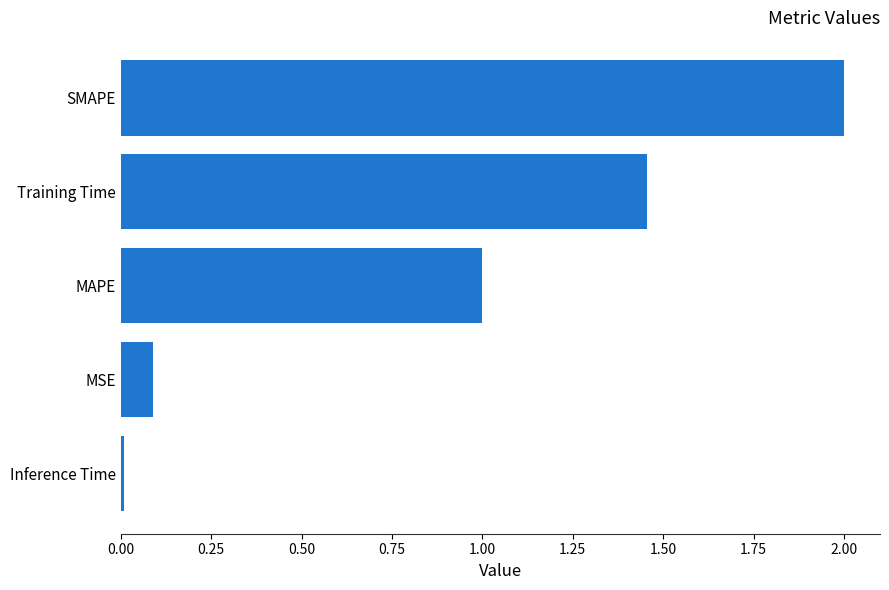

The value at SMAPE is 2.0. True or false?

True